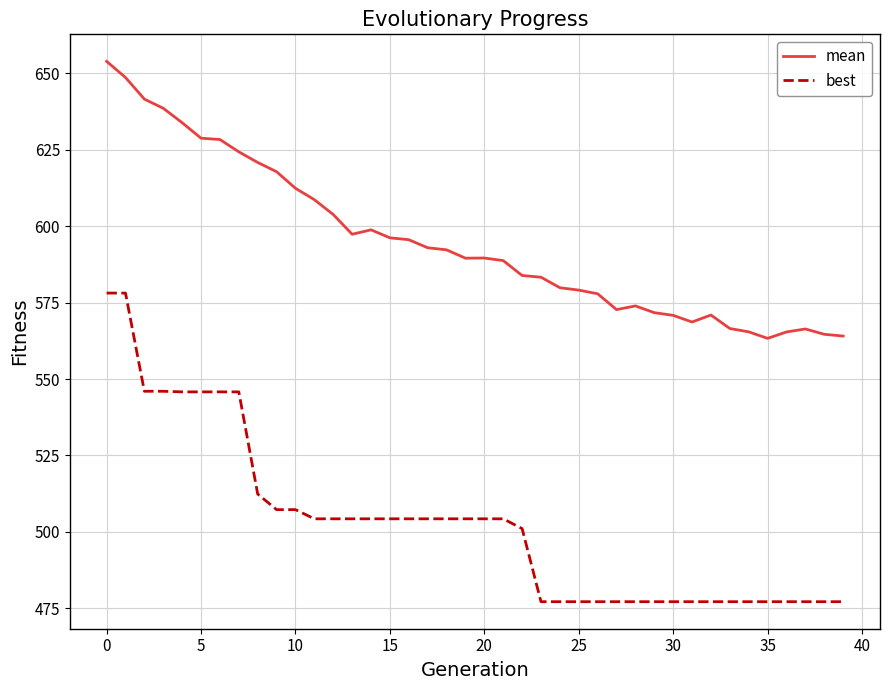

What is the maximum value shown in the chart?

653.9